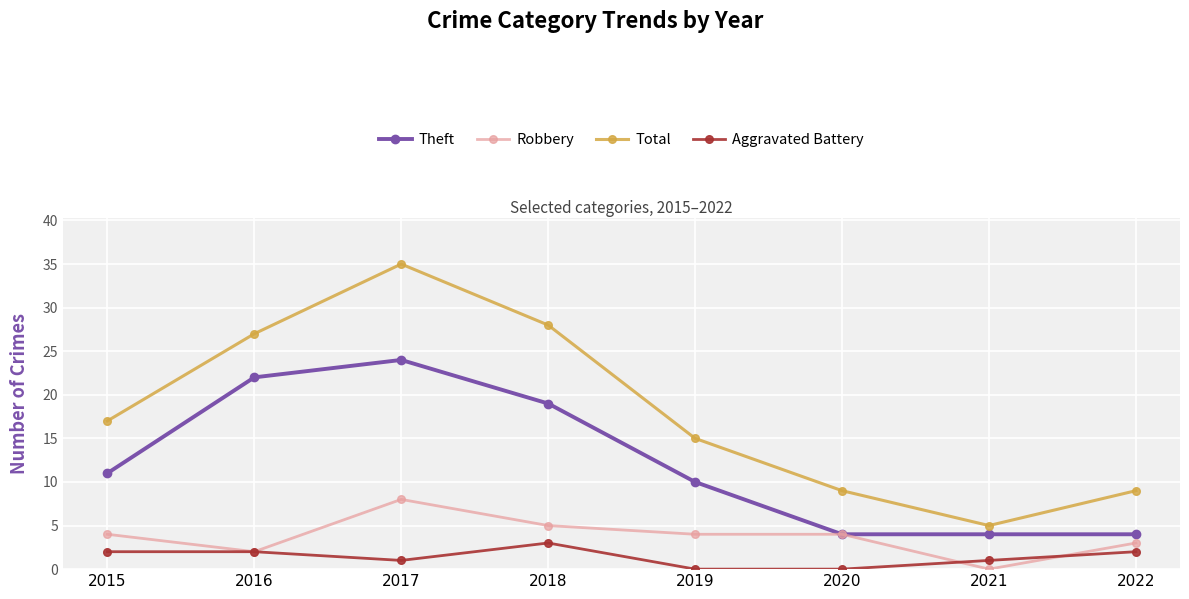

Is the value of Aggravated Battery at 2021 greater than the value of Total at 2022?

No